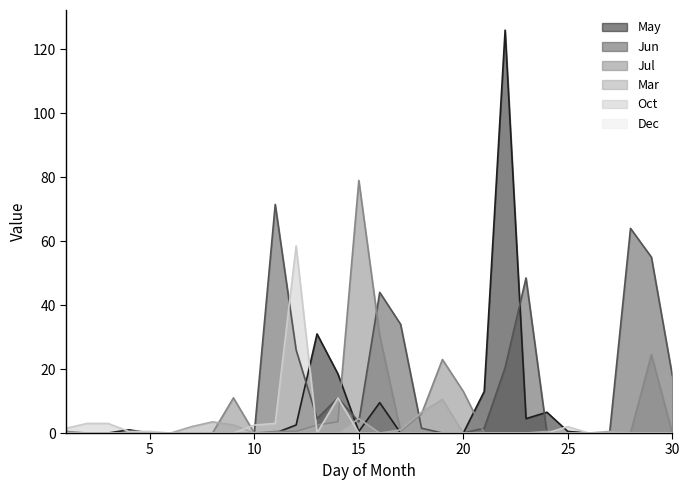

Reading left to right, extract all data points from this chart.

May: 1=0.0	2=0.0	3=0.0	4=1.0	5=0.0	6=0.0	7=0.0	8=0.0	9=0.0	10=0.0	11=0.0	12=2.5	13=31.0	14=18.5	15=0.5	16=9.5	17=0.0	18=0.0	19=0.0	20=0.0	21=13.0	22=126.0	23=4.5	24=6.5	25=0.5	26=0.0	27=0.0	28=0.0	29=0.0	30=0.0
Jun: 1=0.0	2=0.0	3=0.0	4=0.0	5=0.0	6=0.0	7=0.0	8=0.0	9=0.0	10=0.0	11=71.5	12=26.0	13=4.5	14=11.0	15=3.5	16=44.0	17=34.0	18=1.5	19=0.0	20=0.0	21=1.5	22=20.5	23=48.5	24=0.0	25=0.0	26=0.0	27=0.0	28=64.0	29=55.0	30=18.0
Jul: 1=0.5	2=0.0	3=0.0	4=0.0	5=0.0	6=0.0	7=0.0	8=0.0	9=11.0	10=0.0	11=0.5	12=0.5	13=2.5	14=3.5	15=79.0	16=30.5	17=0.5	18=6.0	19=23.0	20=13.0	21=0.0	22=0.0	23=0.0	24=0.0	25=0.0	26=0.0	27=0.0	28=0.0	29=24.5	30=0.0
Mar: 1=0.0	2=0.0	3=0.0	4=0.0	5=0.0	6=0.0	7=2.0	8=3.5	9=2.5	10=0.0	11=0.0	12=0.0	13=0.0	14=0.0	15=4.5	16=0.0	17=1.0	18=6.5	19=10.5	20=0.0	21=0.0	22=0.0	23=0.0	24=0.5	25=0.0	26=0.0	27=0.5	28=0.0	29=0.0	30=0.0
Oct: 1=1.5	2=3.0	3=3.0	4=0.5	5=0.5	6=0.0	7=0.0	8=0.0	9=0.0	10=2.5	11=3.0	12=58.5	13=0.0	14=11.0	15=0.0	16=0.0	17=0.0	18=0.0	19=0.0	20=0.0	21=0.0	22=0.0	23=0.0	24=0.0	25=2.0	26=0.0	27=0.0	28=0.0	29=0.0	30=0.0